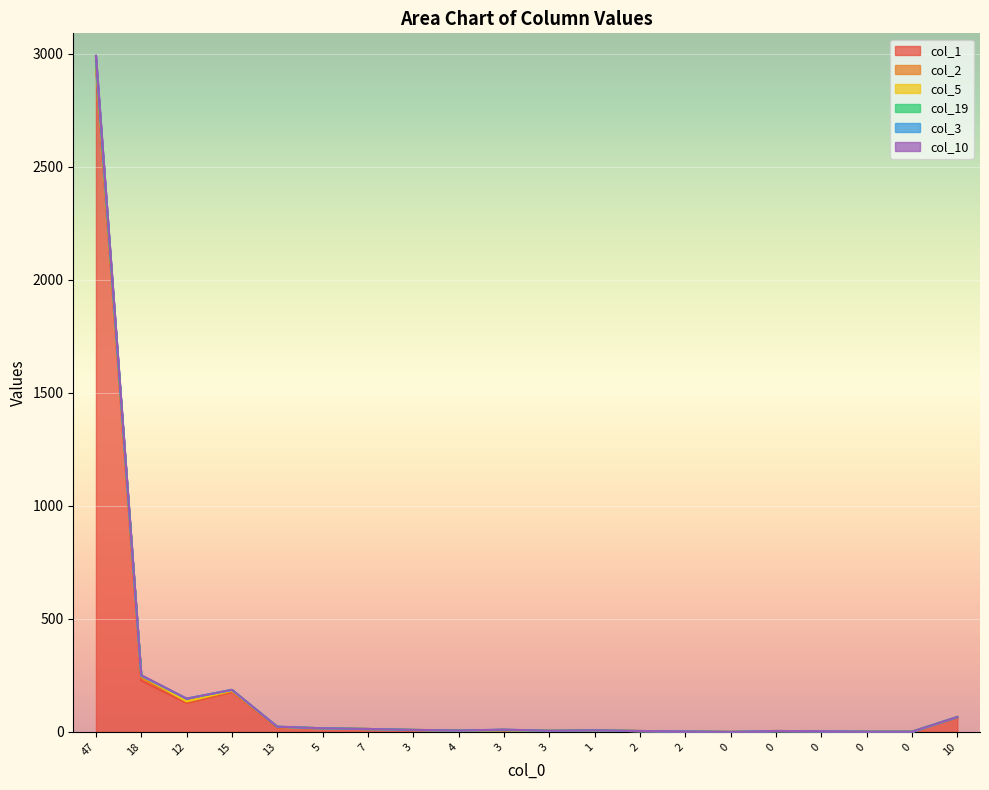

The col_1 series shows 2 at 2. True or false?

False